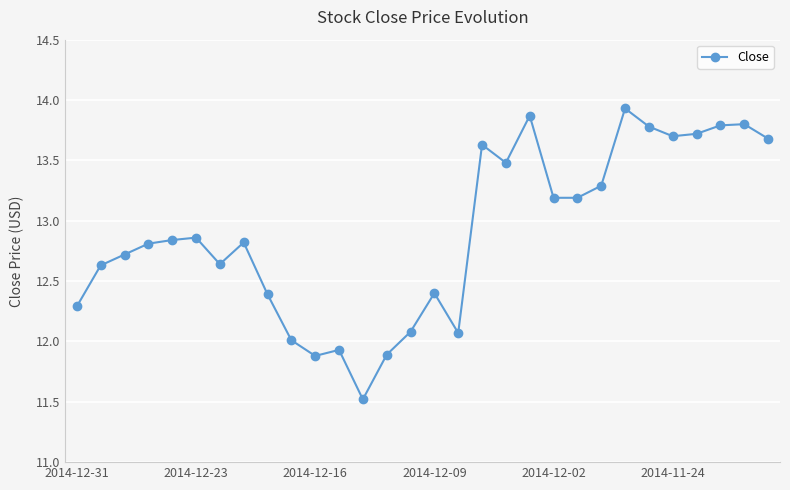

What is the value of the 20th point from the left?

13.9